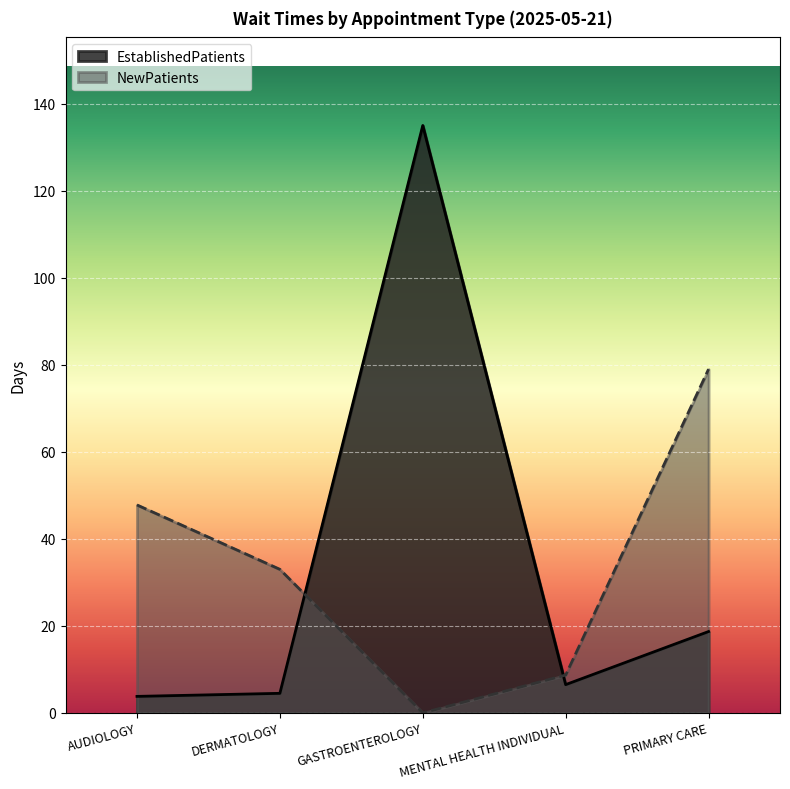

At AUDIOLOGY, list the series in order from largest to smallest.

NewPatients, EstablishedPatients